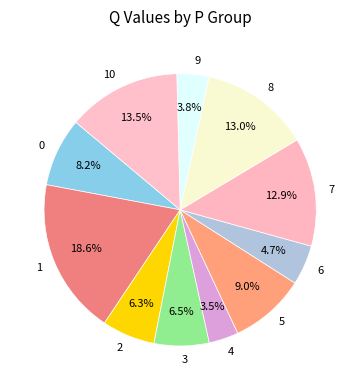

To the nearest percent, what is the combined percentage of 0 and 1?

27%